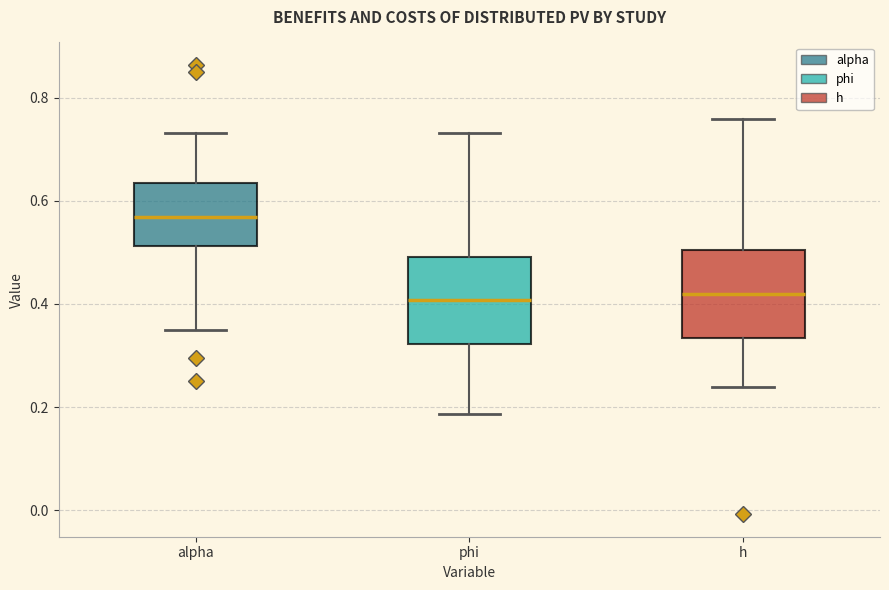

Where does the lower whisker of the box for phi end on the y-axis? The values are not printed on the chart, so give them approximately, as read against the axis.

0.18